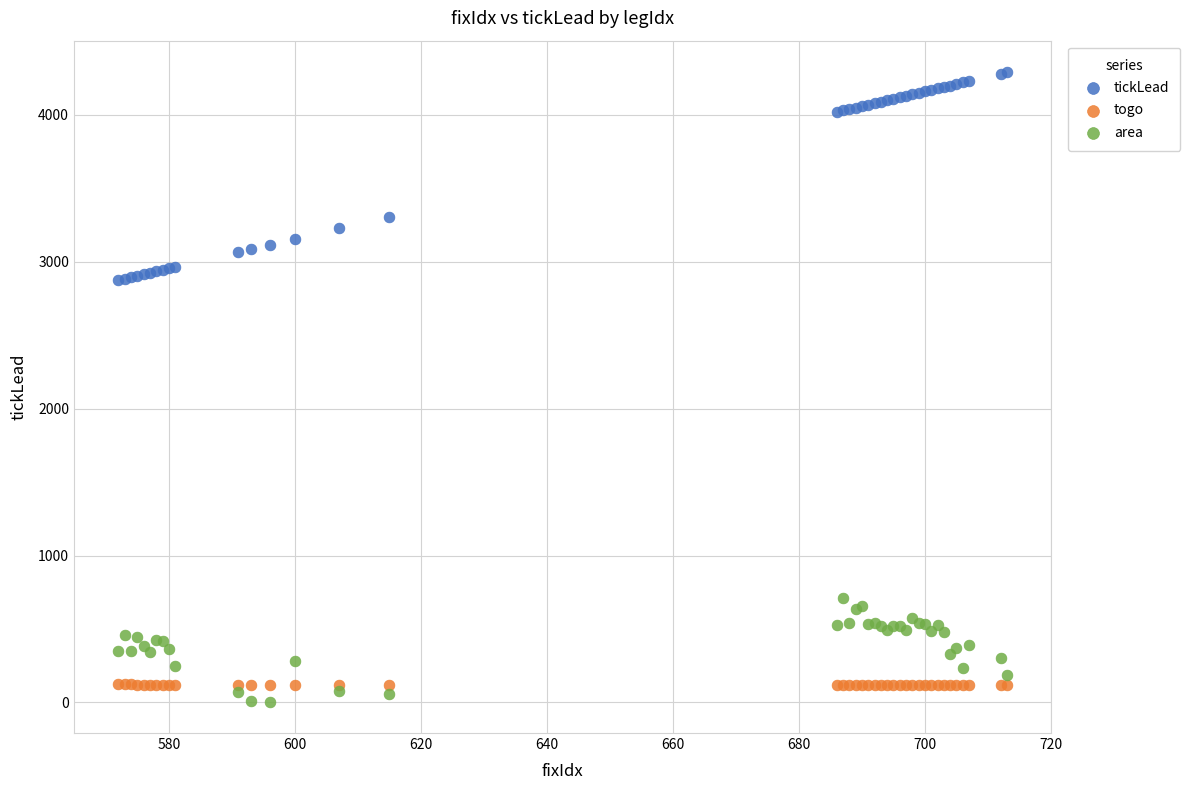

In the tickLead series, what Y value is closest to 3582?

3306.2